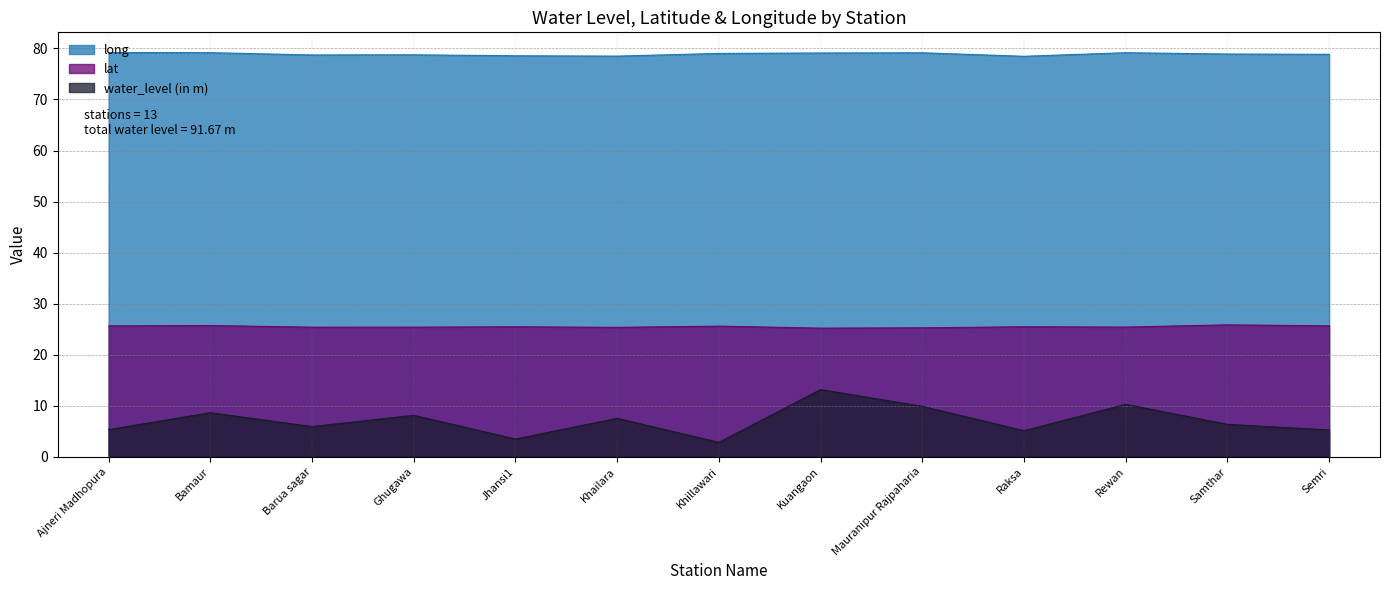

How many lines are shown in the chart?

3